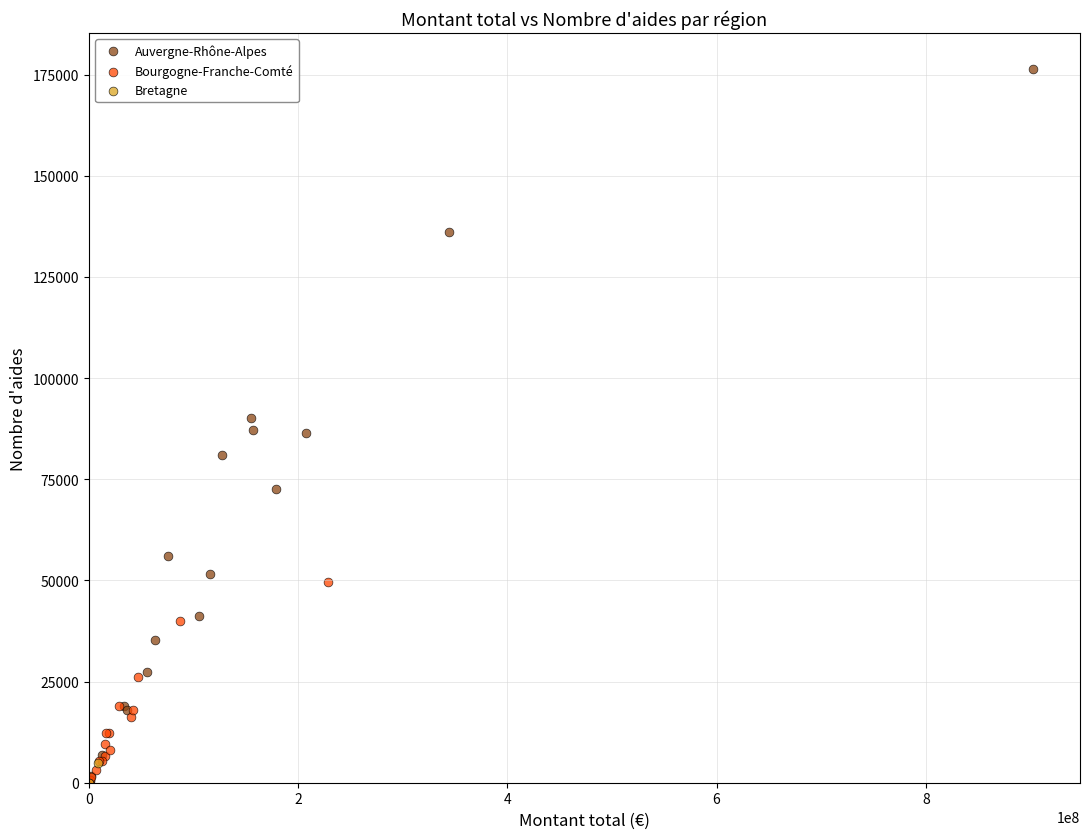

What are all the series names shown in the legend?

Auvergne-Rhône-Alpes, Bourgogne-Franche-Comté, Bretagne